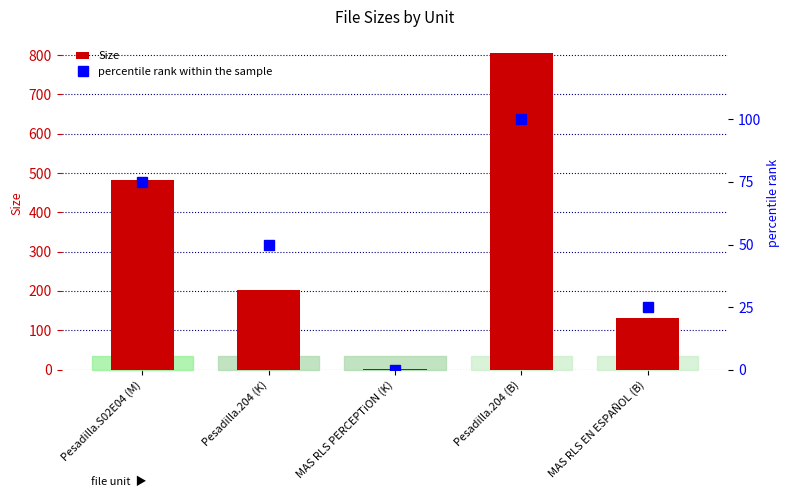

How many data points in Size are less than 201?

2